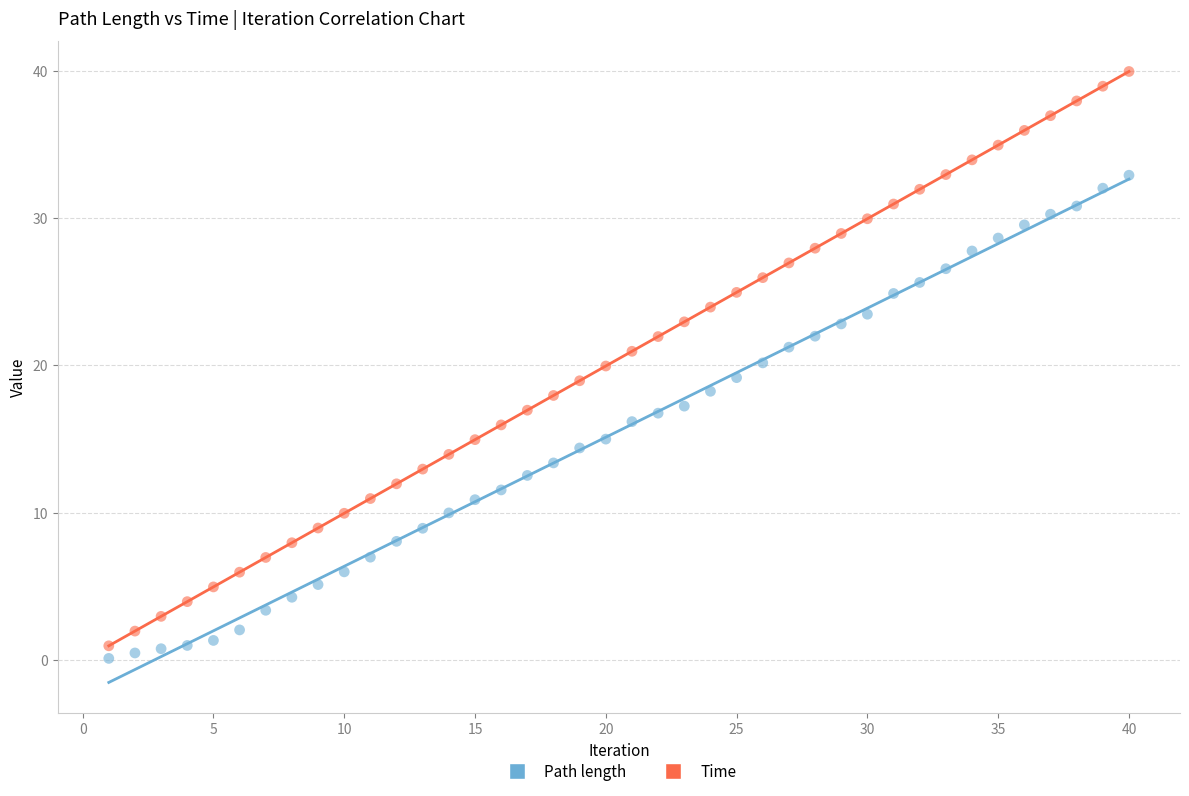

What is the X range (max minus min) for the scatter plot?

39.0